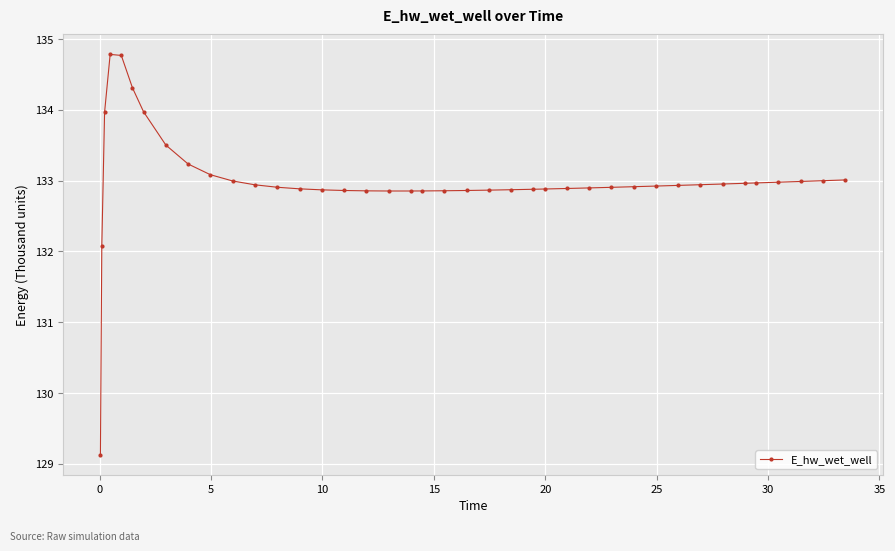

Reading right to left, what are all the values shown in this chart?

133011.3	133000.4	132989.8	132979.2	132968.8	132963.7	132953.6	132943.7	132934.0	132924.6	132915.5	132906.7	132898.4	132890.4	132882.9	132879.4	132872.9	132867.1	132862.1	132858.2	132855.6	132854.8	132854.8	132856.9	132862.0	132871.0	132885.5	132907.8	132942.2	132996.3	133084.8	133236.1	133503.7	133973.8	134313.4	134770.4	134784.8	133968.8	132080.1	129128.7